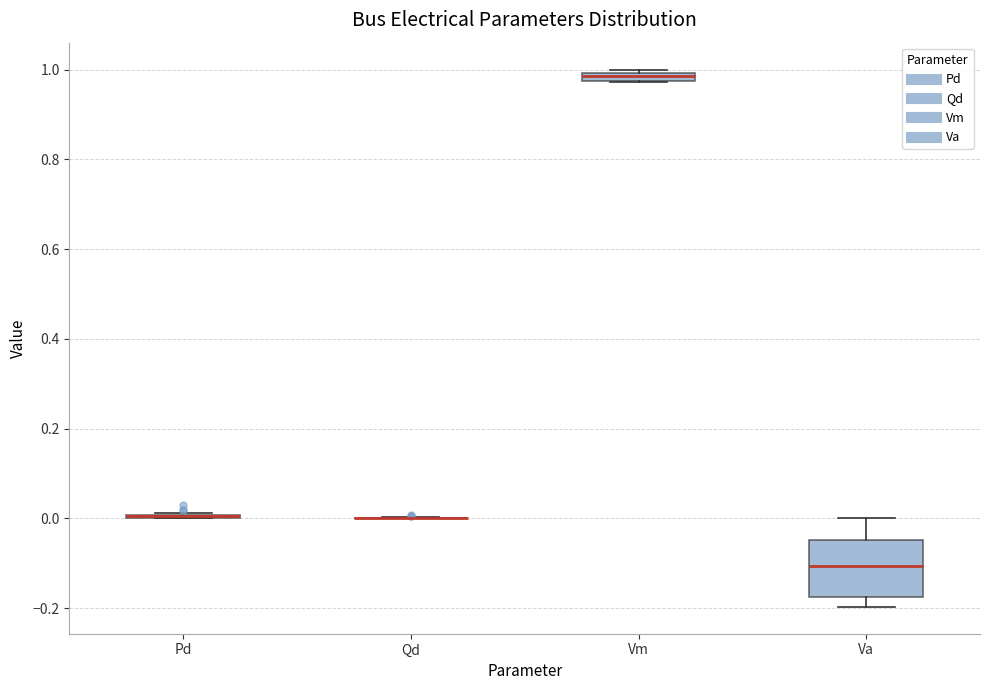

Which box is the tallest, from its lower edge to its upper edge?

Va